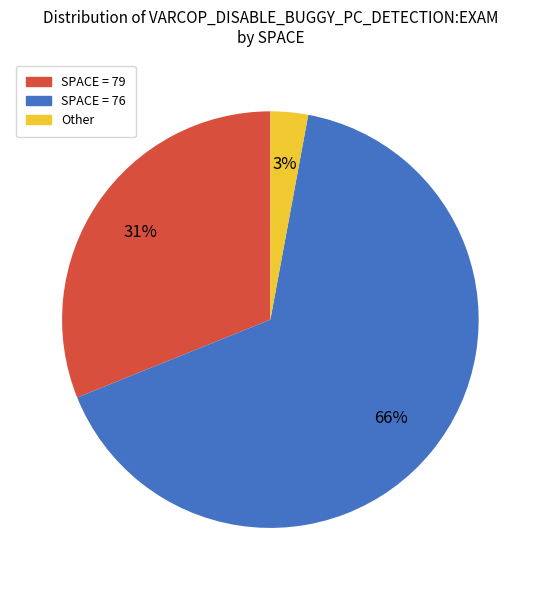

How many segments does this pie chart have?

3